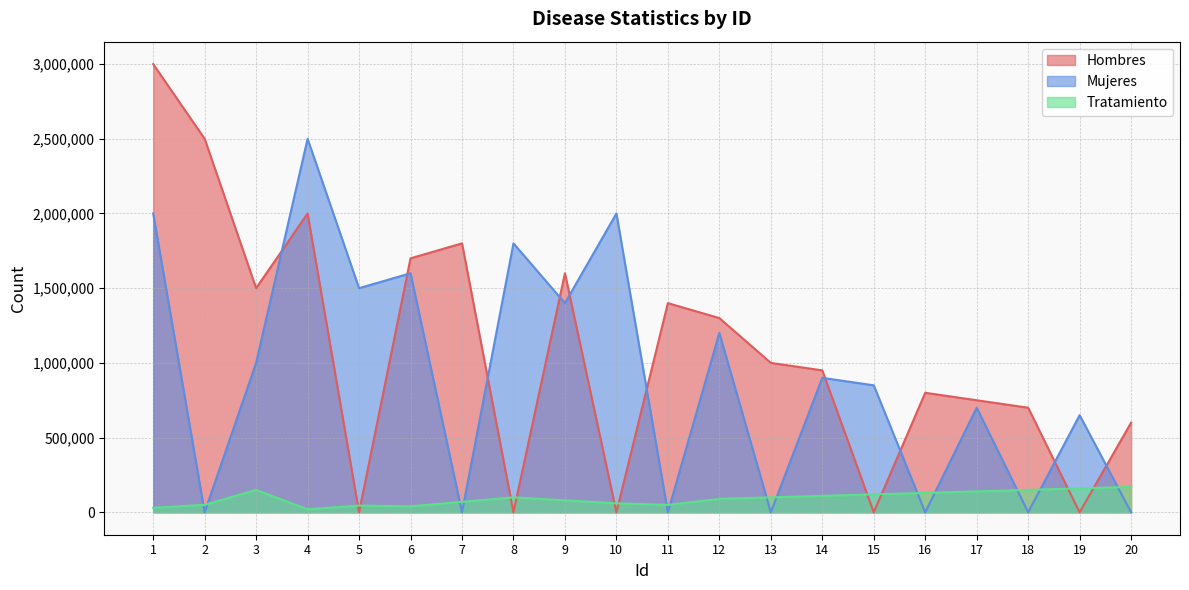

Reading left to right, extract all data points from this chart.

Hombres: 1=3000000	2=2500000	3=1500000	4=2000000	5=0	6=1700000	7=1800000	8=0	9=1600000	10=0	11=1400000	12=1300000	13=1000000	14=950000	15=0	16=800000	17=750000	18=700000	19=0	20=600000
Mujeres: 1=2000000	2=0	3=1000000	4=2500000	5=1500000	6=1600000	7=0	8=1800000	9=1400000	10=2000000	11=0	12=1200000	13=0	14=900000	15=850000	16=0	17=700000	18=0	19=650000	20=0
Tratamiento: 1=30000	2=50000	3=150000	4=20000	5=45000	6=40000	7=70000	8=100000	9=80000	10=60000	11=50000	12=90000	13=100000	14=110000	15=120000	16=130000	17=140000	18=150000	19=160000	20=170000